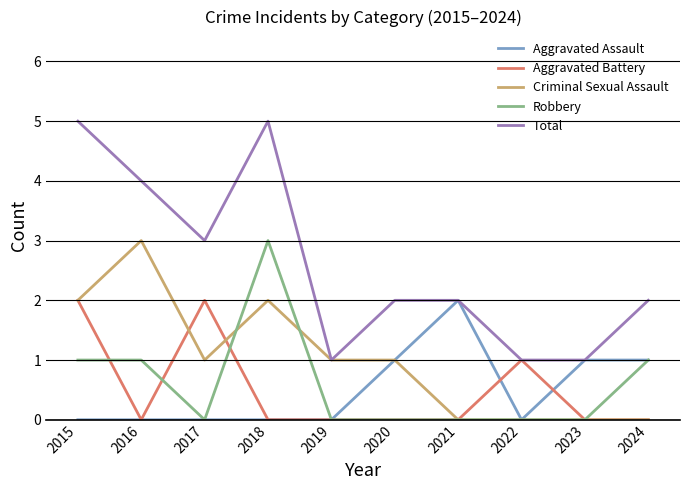

Reading left to right, what are all the values shown in this chart?

Aggravated Assault: 0	0	0	0	0	1	2	0	1	1
Aggravated Battery: 2	0	2	0	0	0	0	1	0	0
Criminal Sexual Assault: 2	3	1	2	1	1	0	0	0	0
Robbery: 1	1	0	3	0	0	0	0	0	1
Total: 5	4	3	5	1	2	2	1	1	2